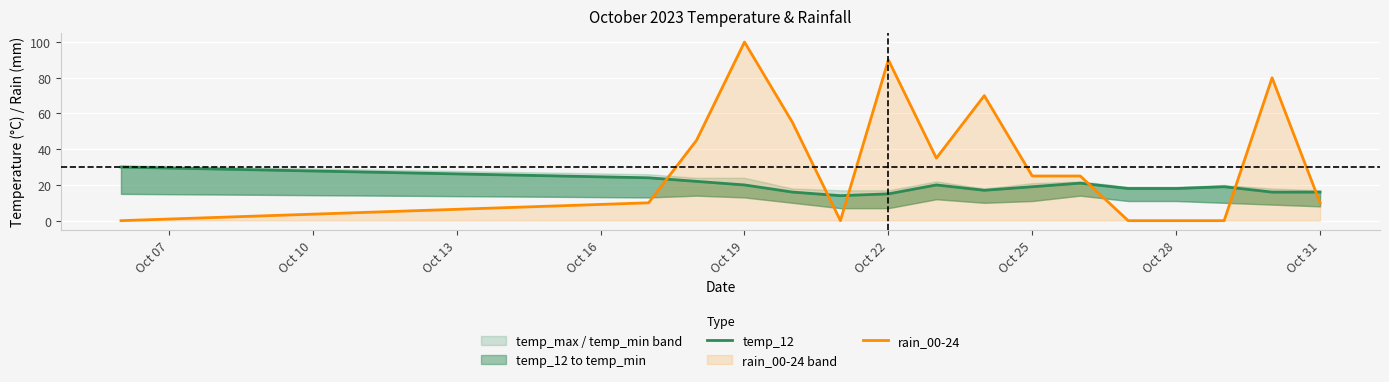

How many categories are shown in the chart?

16